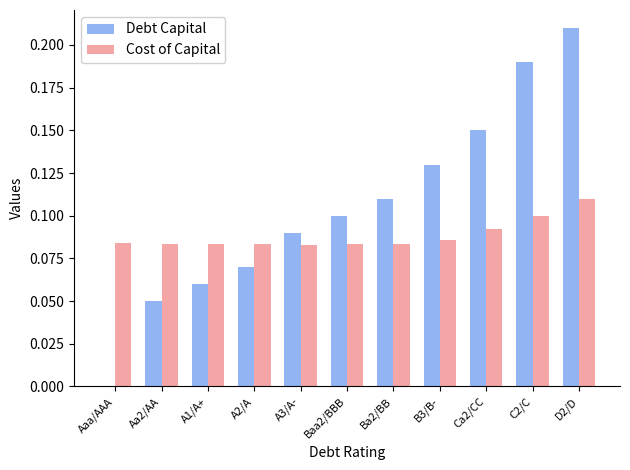

How many data points does each series have?

11